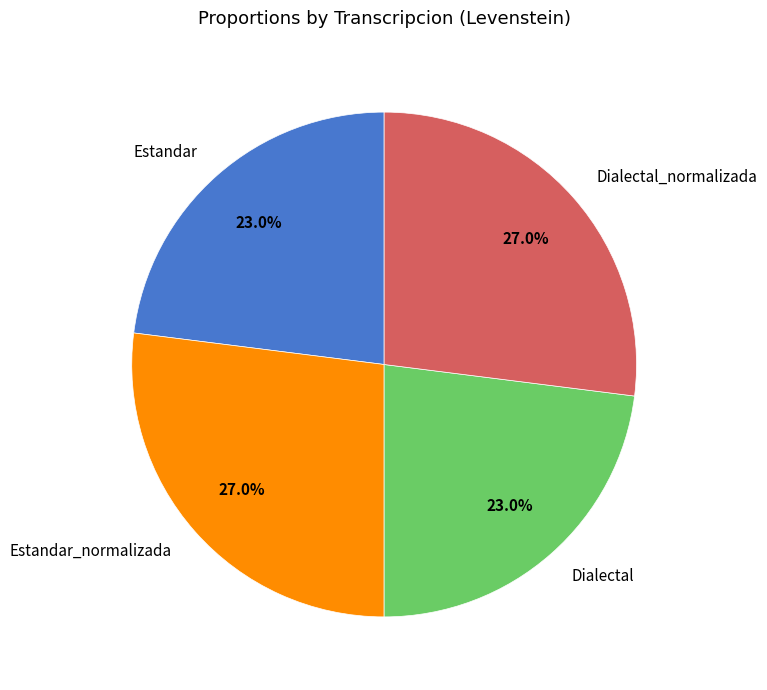

Combined, what portion of the pie is Dialectal and Estandar_normalizada?

50.0%